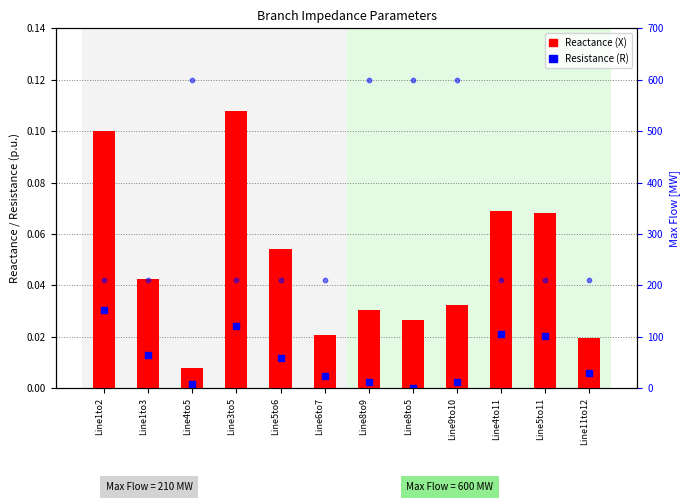

Which series contains the highest Y value?

Reactance (X)